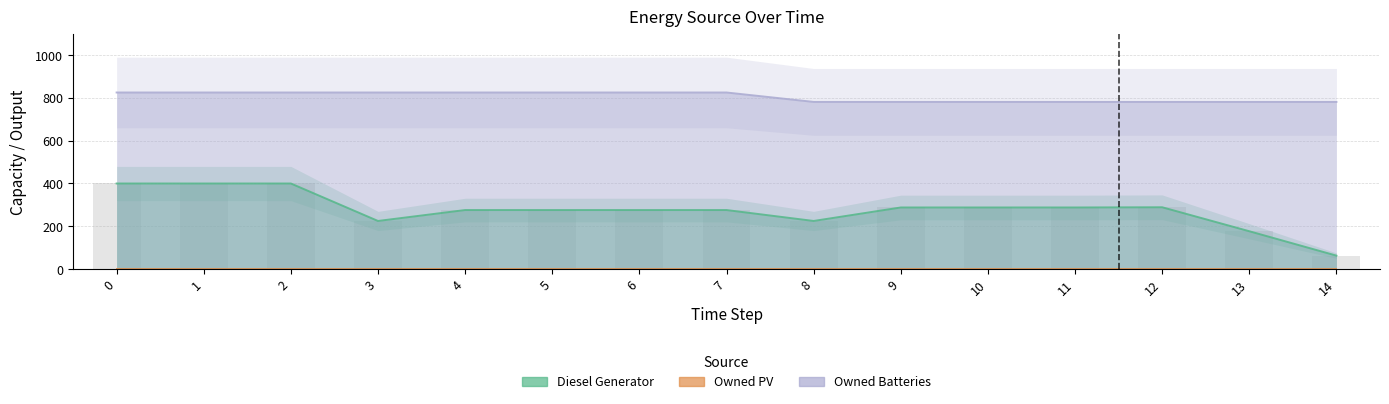

True or false: Owned Batteries has a value of 825 at 5.

True